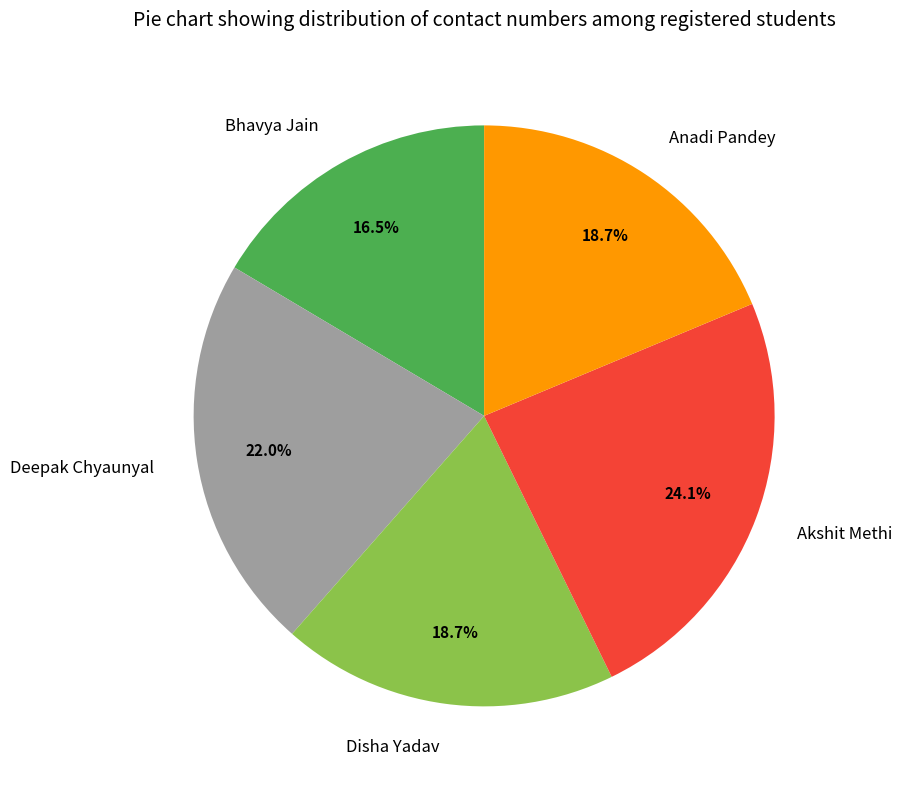

What is the ratio of the value at Deepak Chyaunyal to the value at Disha Yadav?

1.2